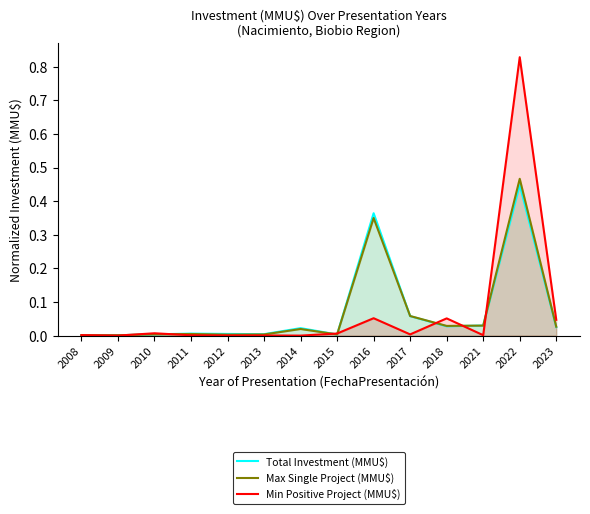

Reading left to right, what are all the values shown in this chart?

Total Investment (MMU$): 0.0	0.0	0.0	0.0	0.0	0.0	0.0	0.0	0.4	0.1	0.0	0.0	0.4	0.0
Max Single Project (MMU$): 0.0	0.0	0.0	0.0	0.0	0.0	0.0	0.0	0.3	0.1	0.0	0.0	0.5	0.0
Min Positive Project (MMU$): 0.0	0.0	0.0	0.0	0.0	0.0	0.0	0.0	0.1	0.0	0.1	0.0	0.8	0.0